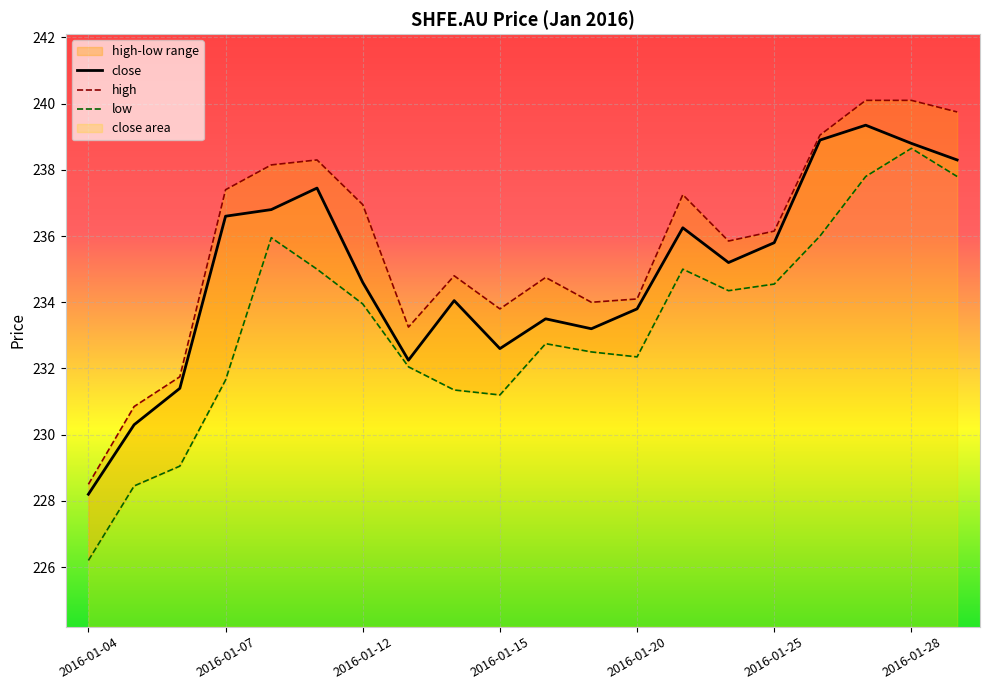

Which category has the highest value in the low series?

2016-01-28